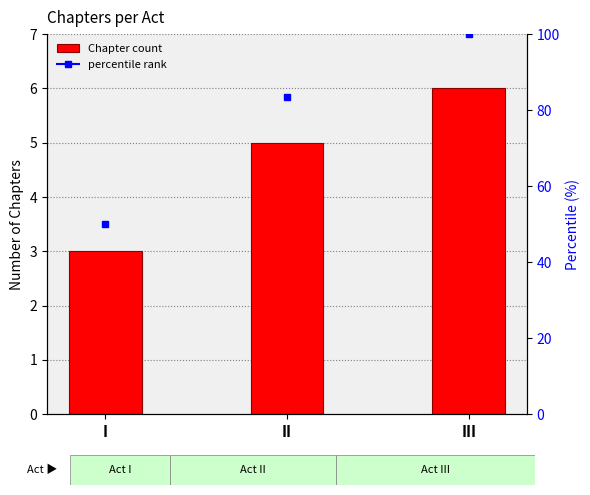

List the labels in order of value, largest first.

III, II, I